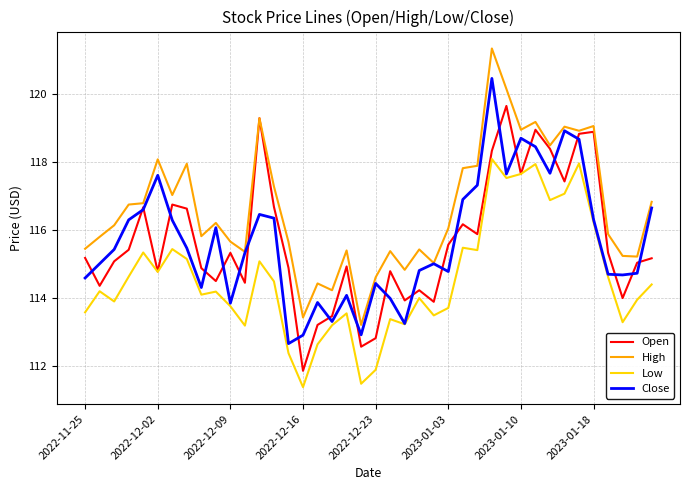

What is the greatest value displayed?

121.3